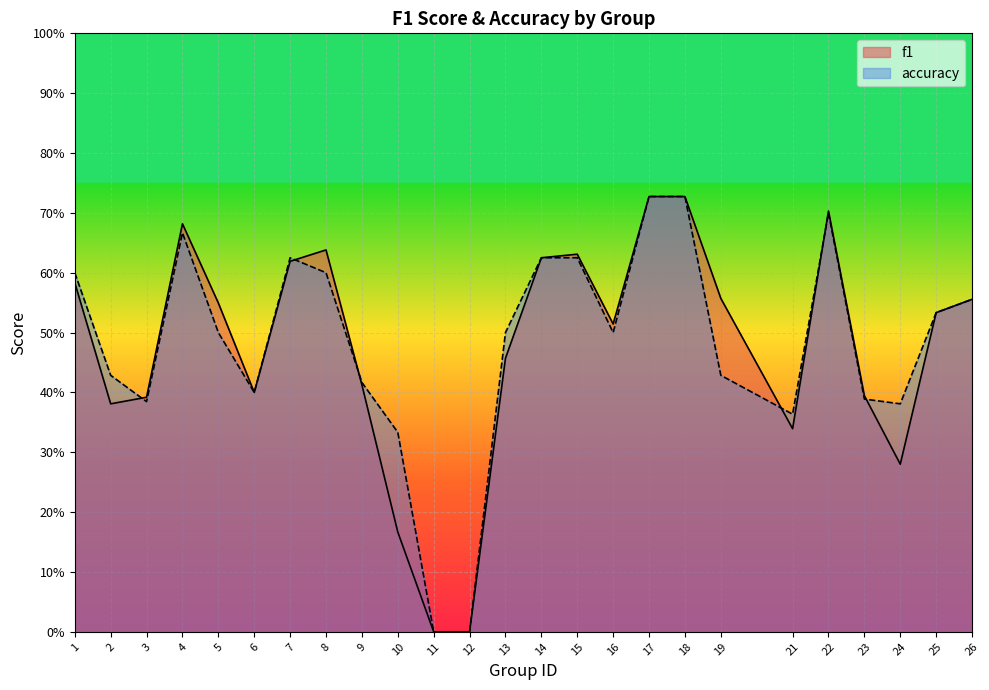

What is the difference between the maximum and minimum values in the accuracy series?

0.7